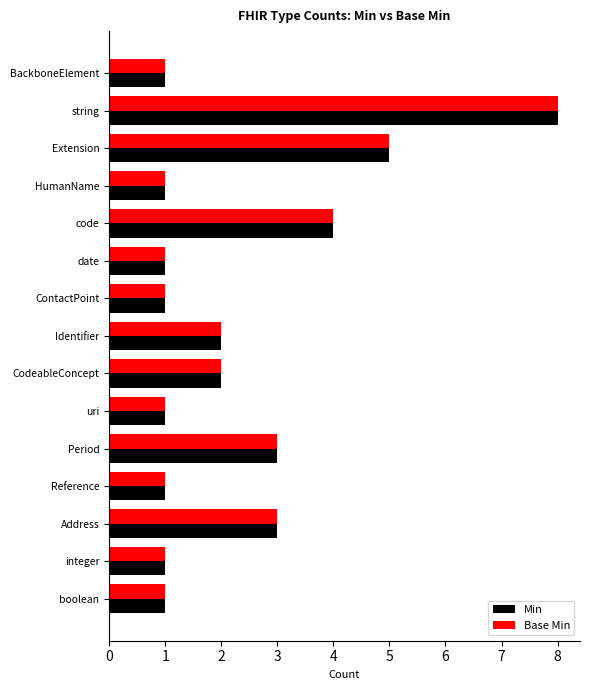

Which category has the highest value in the Min series?

string